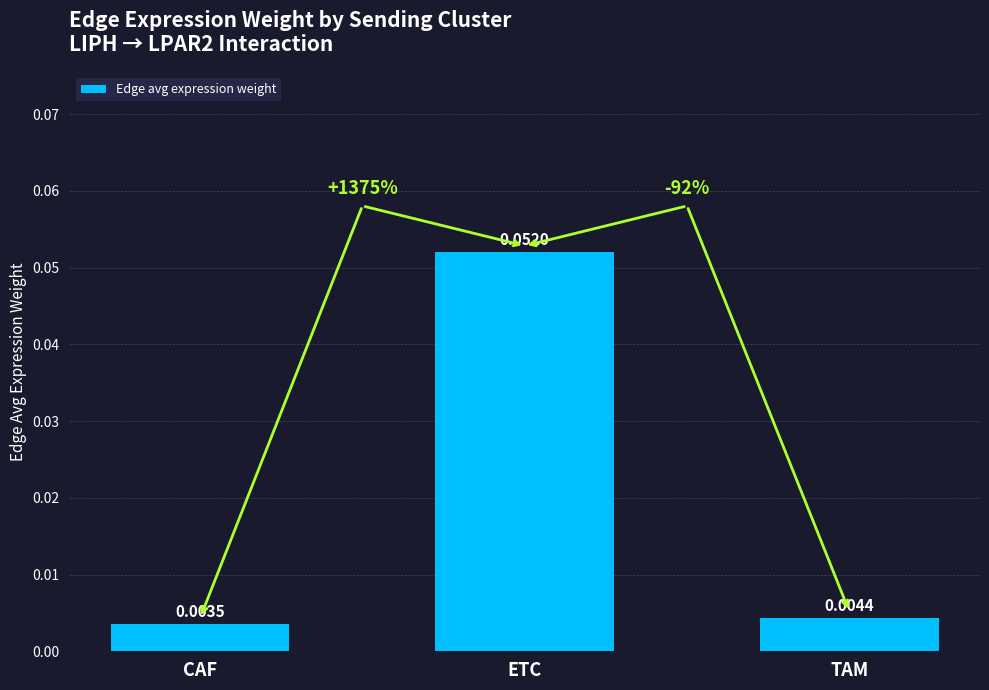

Which category has the lowest value across all series?

CAF